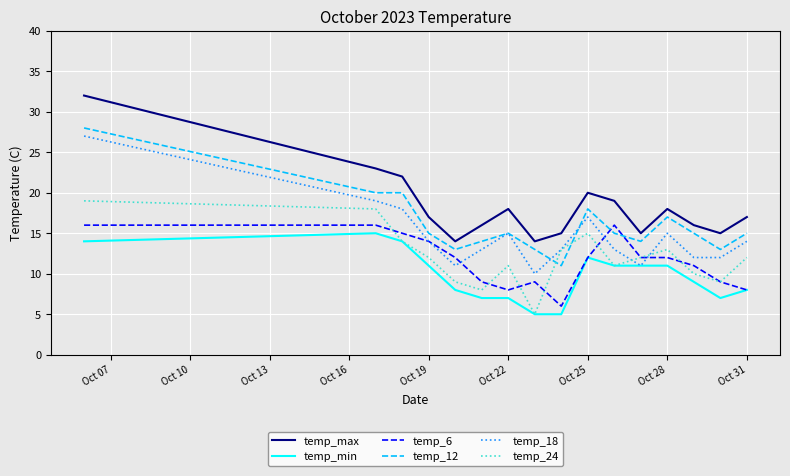

What is the greatest value displayed?

32